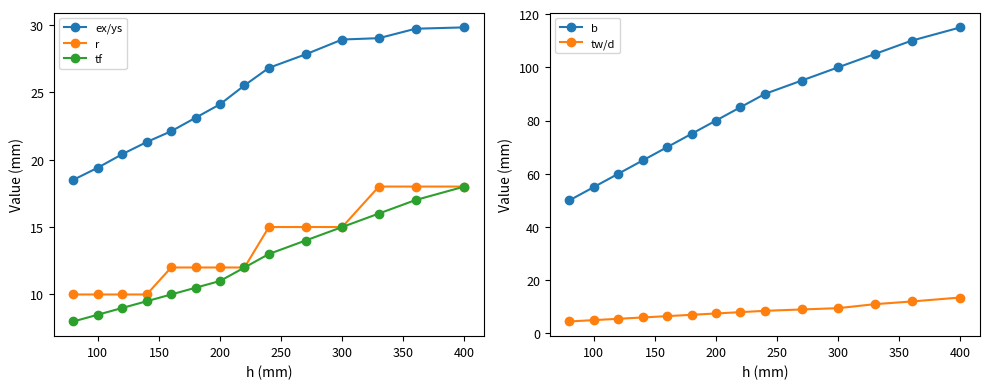

Reading right to left, list all the values displayed in this chart.

ex/ys: 29.8	29.7	29.0	28.9	27.8	26.8	25.5	24.1	23.1	22.1	21.3	20.4	19.4	18.5
r: 18.0	18.0	18.0	15.0	15.0	15.0	12.0	12.0	12.0	12.0	10.0	10.0	10.0	10.0
tf: 18.0	17.0	16.0	15.0	14.0	13.0	12.0	11.0	10.5	10.0	9.5	9.0	8.5	8.0
b: 115.0	110.0	105.0	100.0	95.0	90.0	85.0	80.0	75.0	70.0	65.0	60.0	55.0	50.0
tw/d: 13.5	12.0	11.0	9.5	9.0	8.5	8.0	7.5	7.0	6.5	6.0	5.5	5.0	4.5